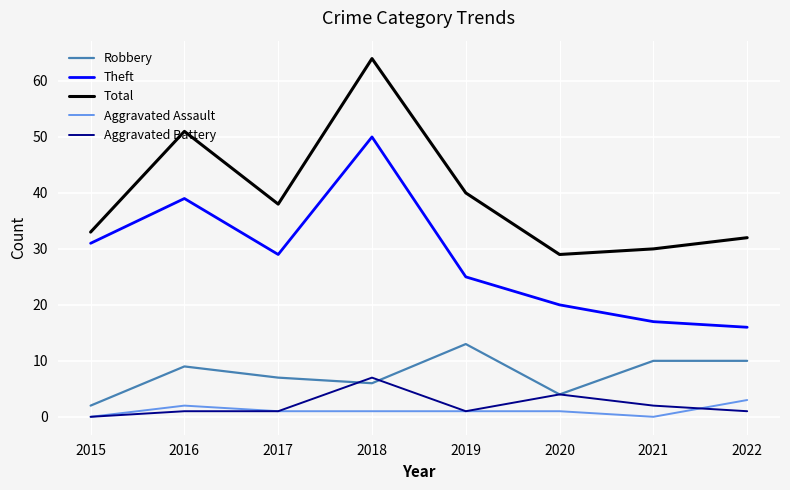

What is the maximum value shown in the chart?

64